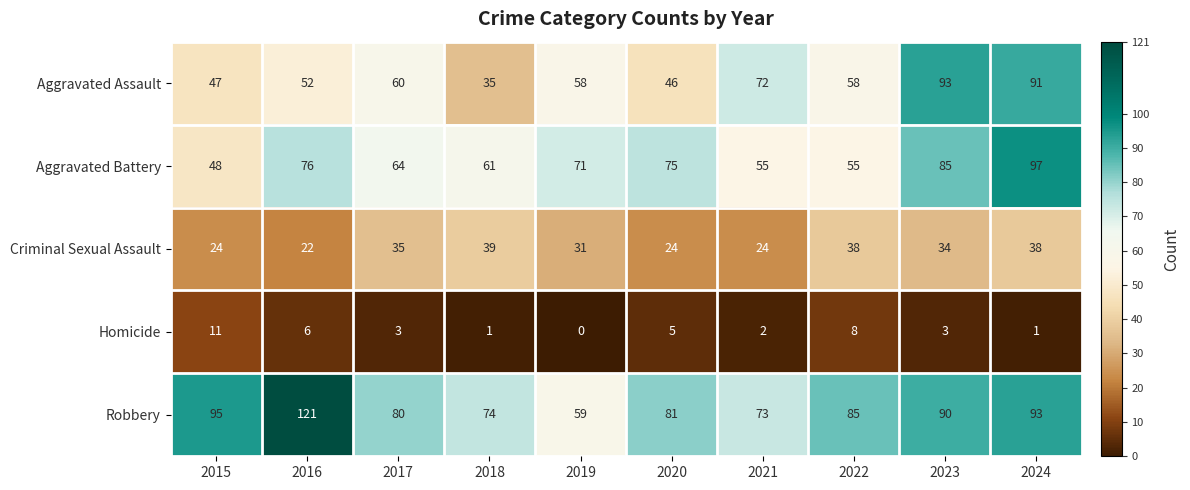

At which label does Aggravated Battery first exceed 71?

2016